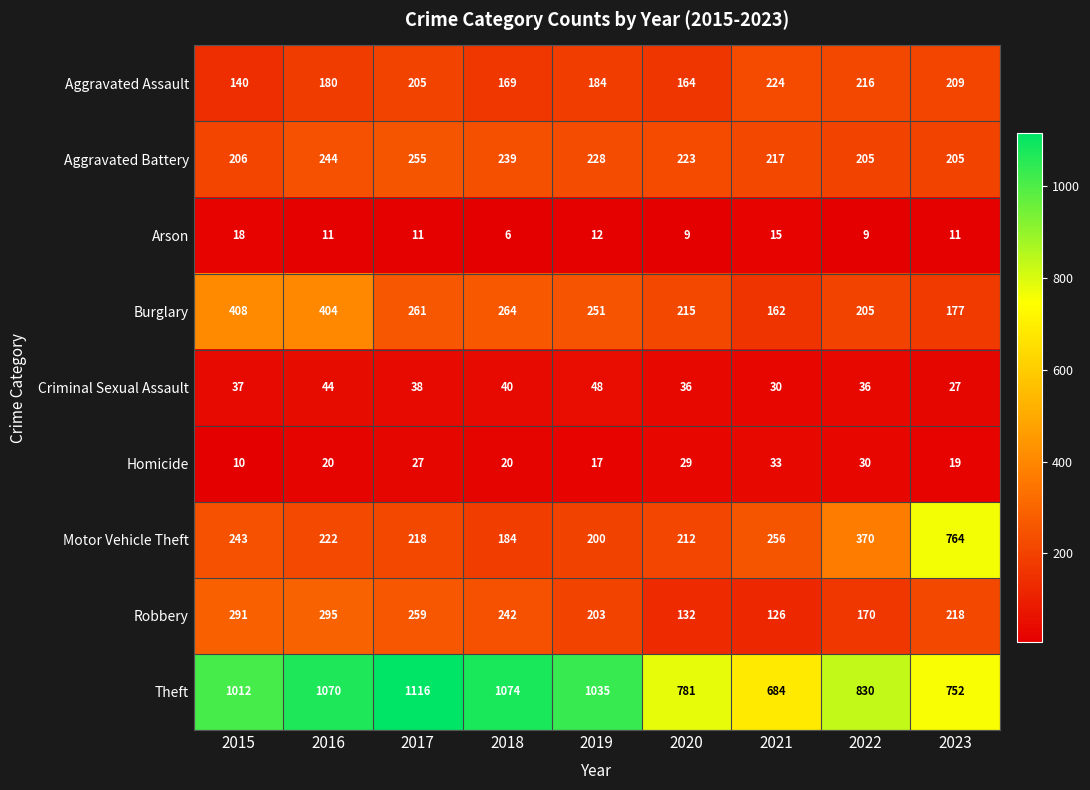

True or false: Theft has a value of 1070 at 2016.

True